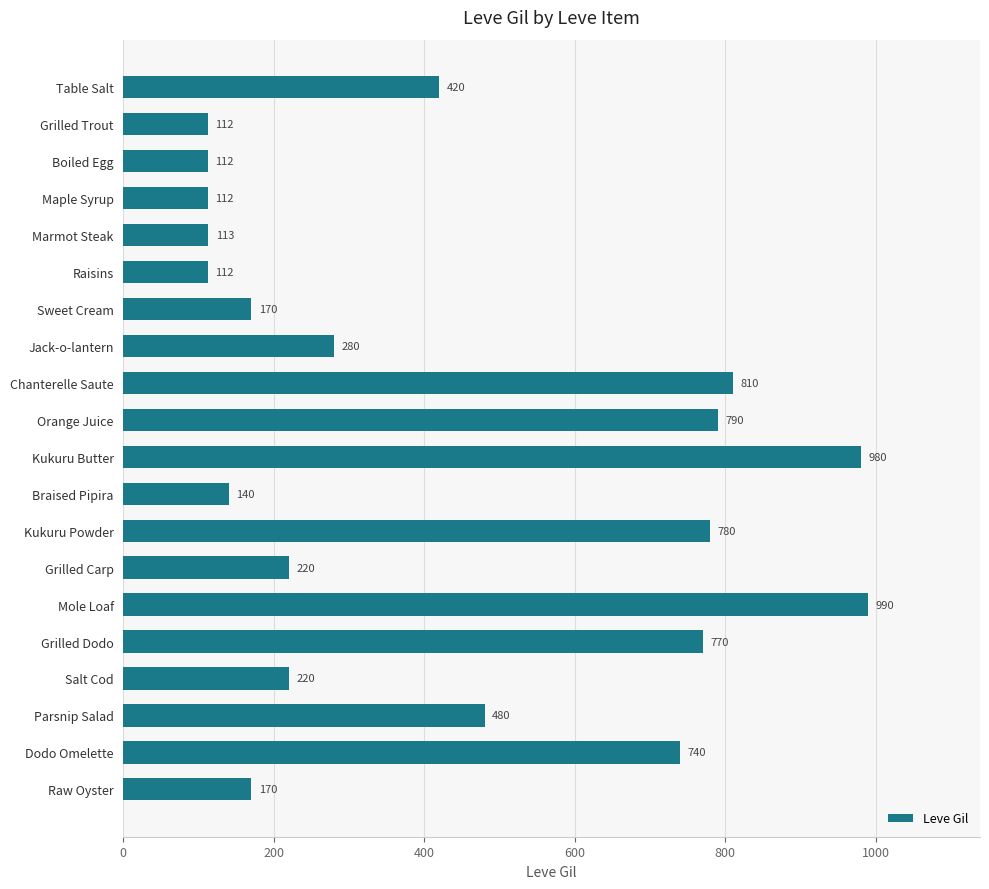

What is the sum of all values?

8521